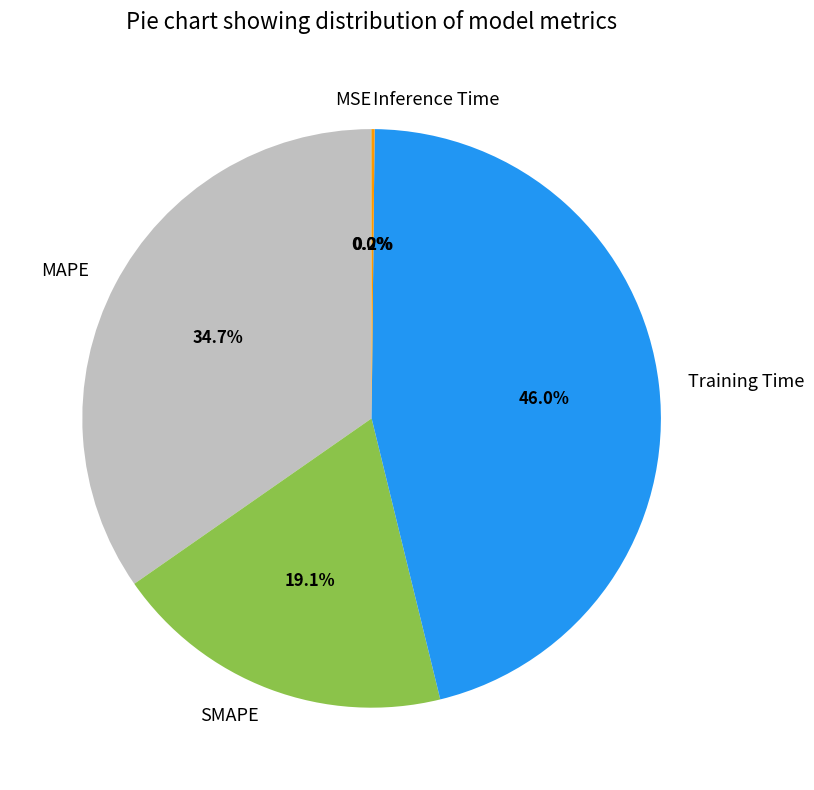

What is the ratio of the value at SMAPE to the value at Training Time?

0.4